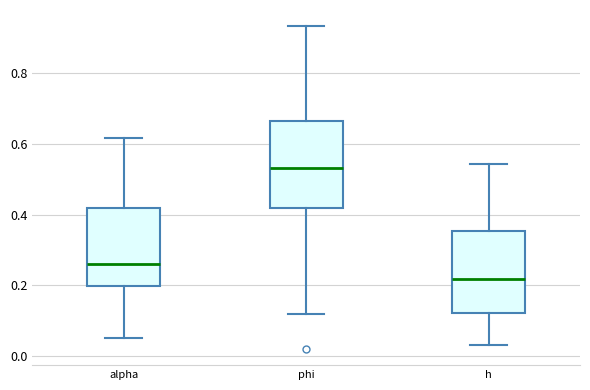

Which box has the highest median line?

phi